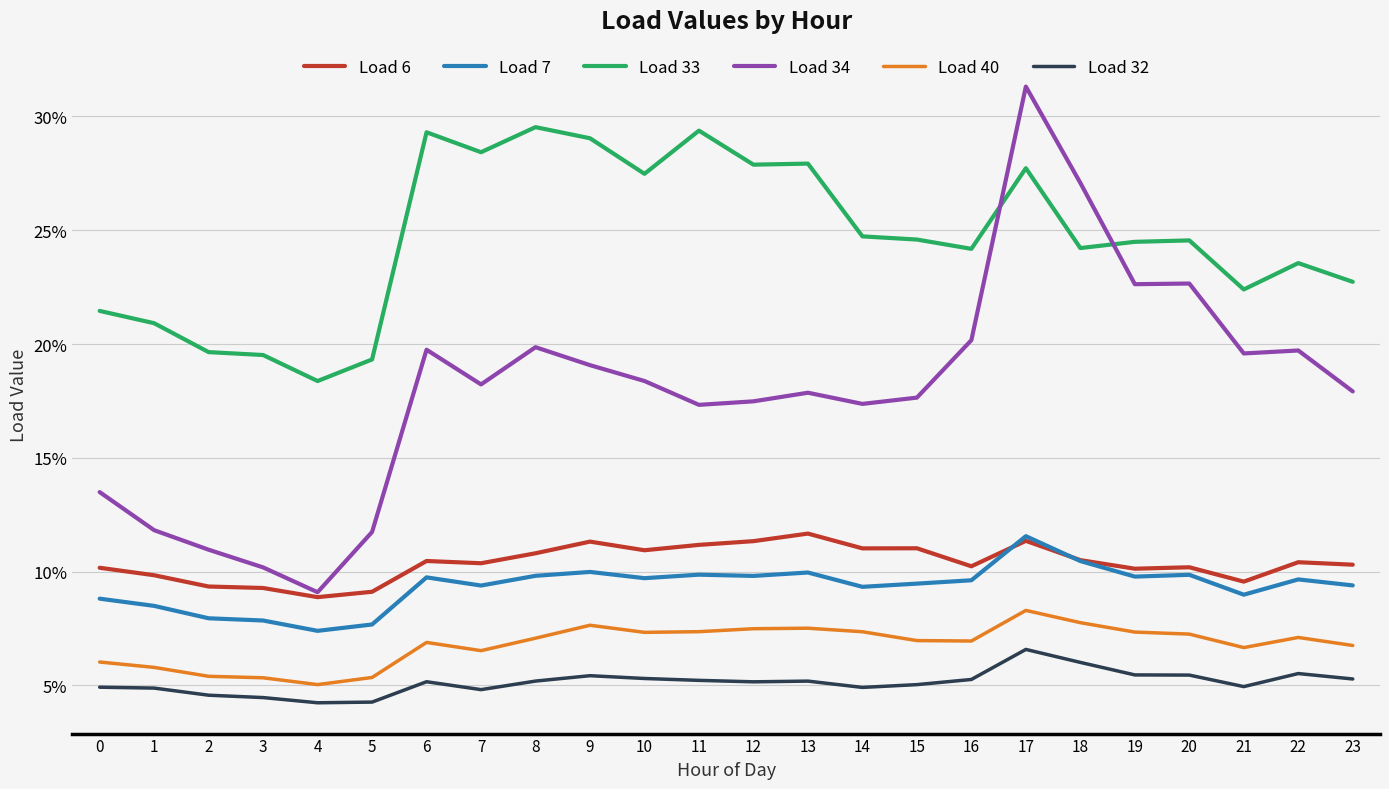

Where is the first local maximum for Load 32?

6